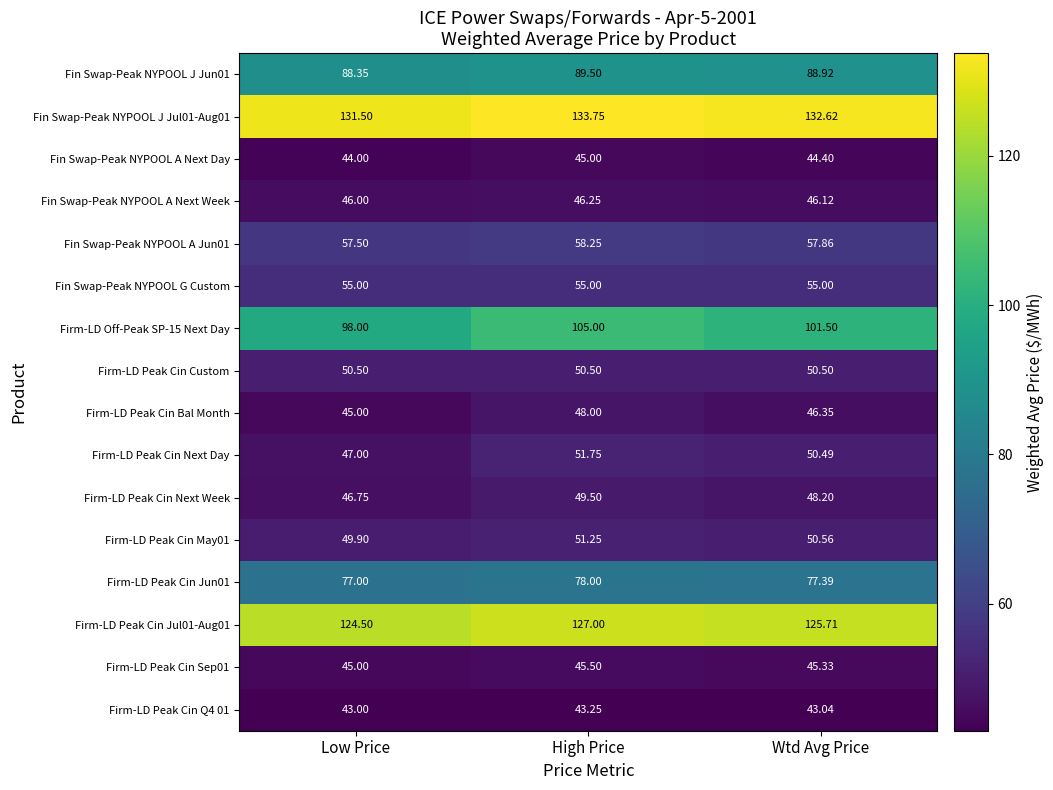

Where does the Firm-LD Peak Cin Next Week series first go above 48?

High Price